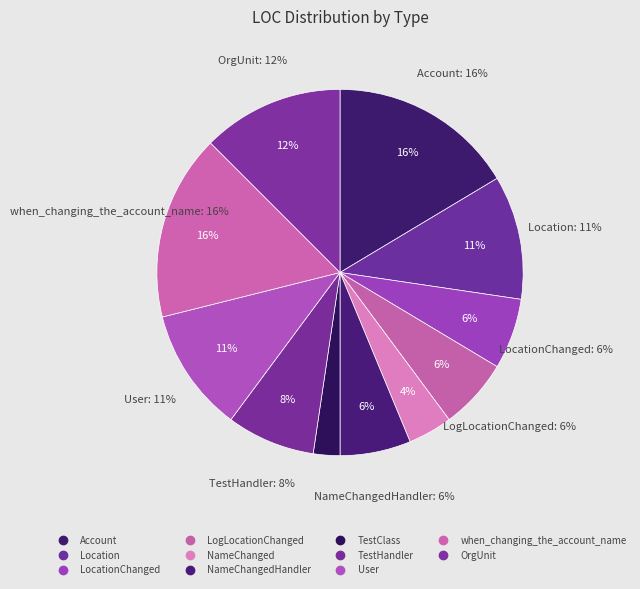

What is the smallest slice in the pie chart?

TestClass